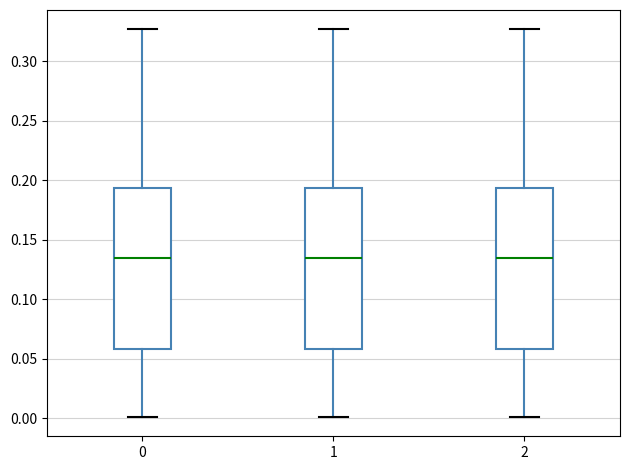

Reading left to right, transcribe this box plot: for each box, give where its median line is, the range the box spans, and where its two whiskers end, as read against the y-axis. The values are not printed on the chart, so give them approximately, as read against the axis.

0: median 0.135, box 0.060 to 0.195, whiskers 0.000 to 0.325
1: median 0.135, box 0.060 to 0.195, whiskers 0.000 to 0.325
2: median 0.135, box 0.060 to 0.195, whiskers 0.000 to 0.325